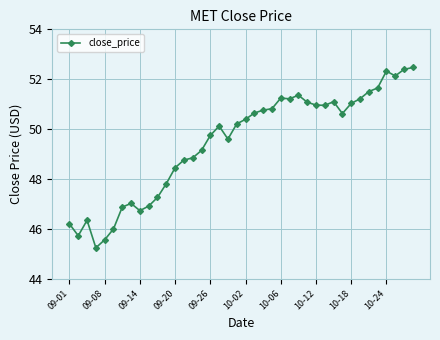

What is the maximum value shown in the chart?

52.5